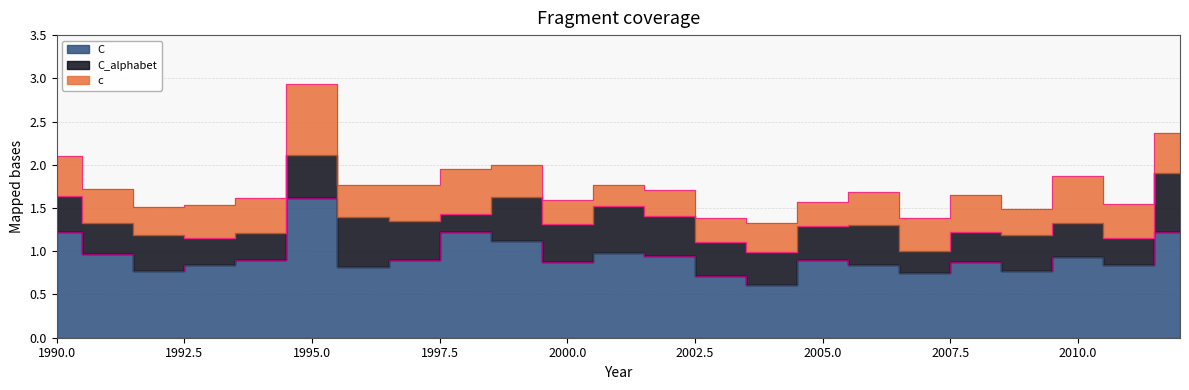

What is the greatest value displayed?

1.6